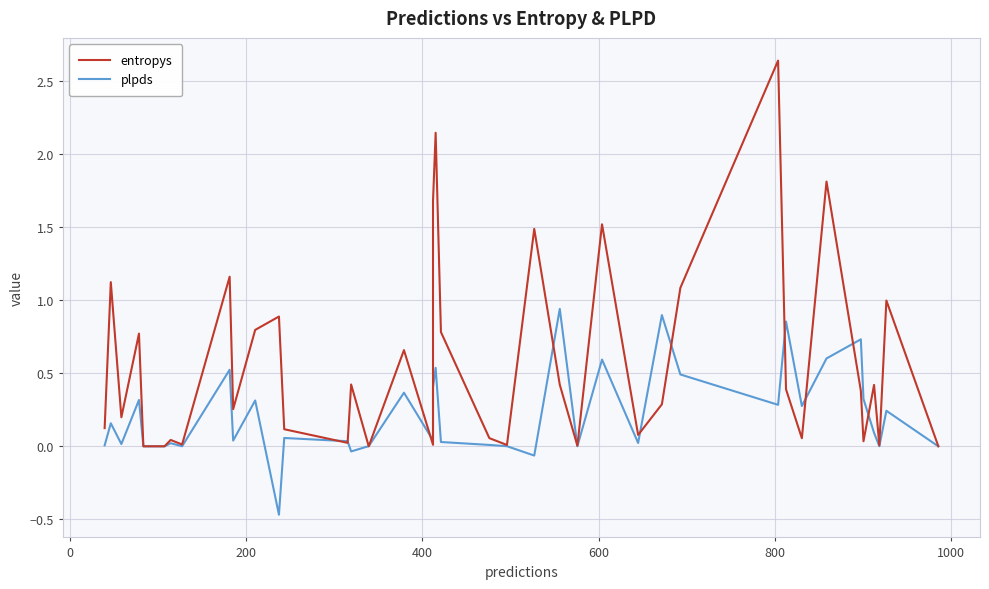

What is the difference between the maximum and minimum values in the plpds series?

1.4